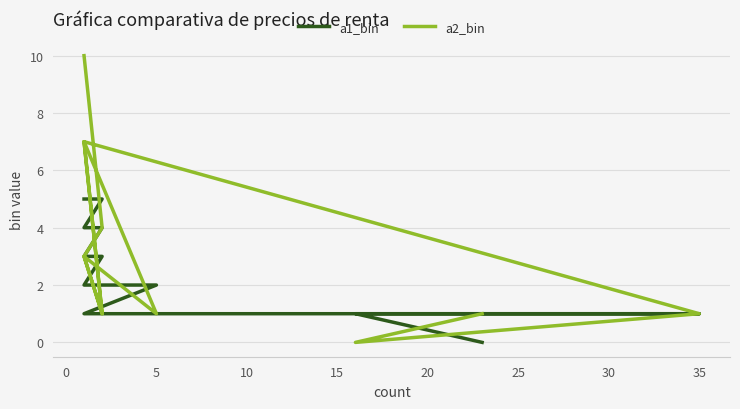

Between 10 and 5, which is larger?

10